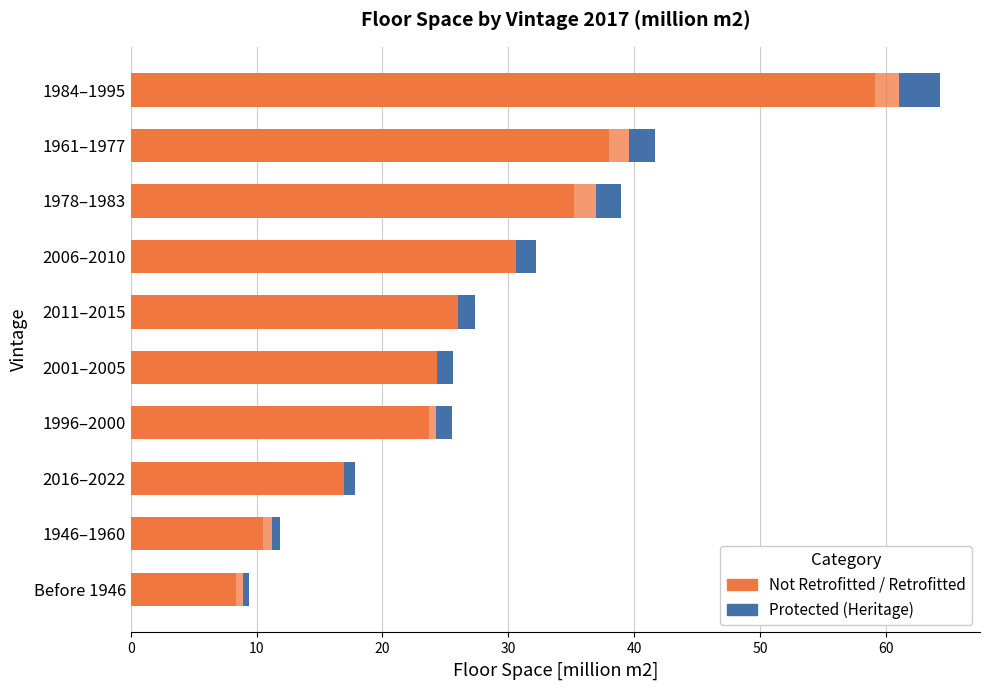

Count the number of categories in the chart.

10